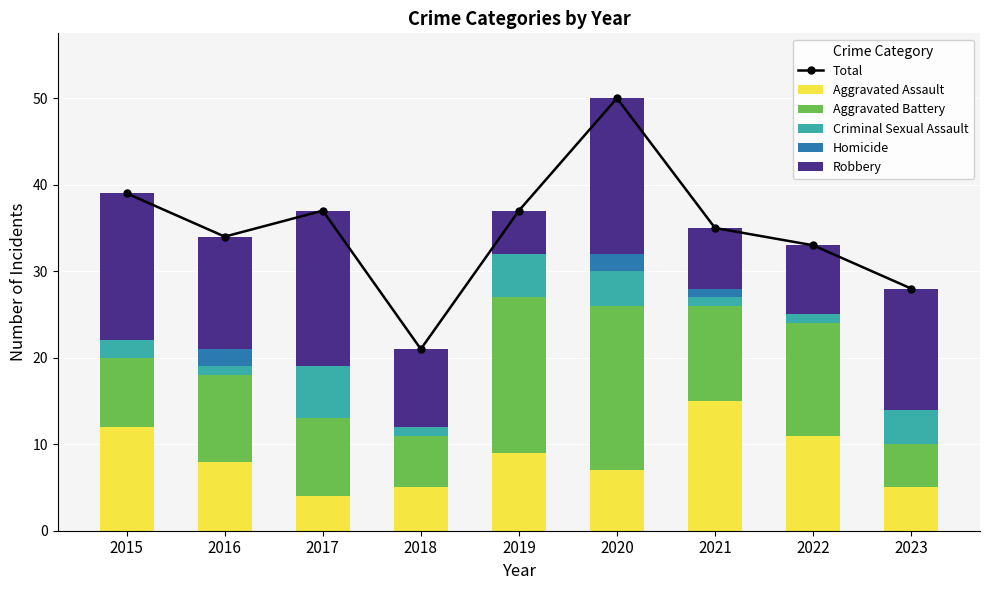

Which label corresponds to the largest value in the chart?

2020